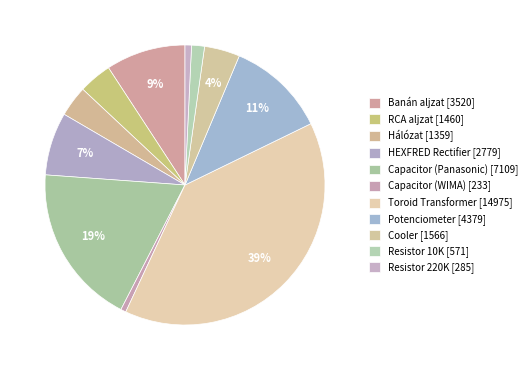

Which category has the smallest portion of the pie?

Capacitor (WIMA)